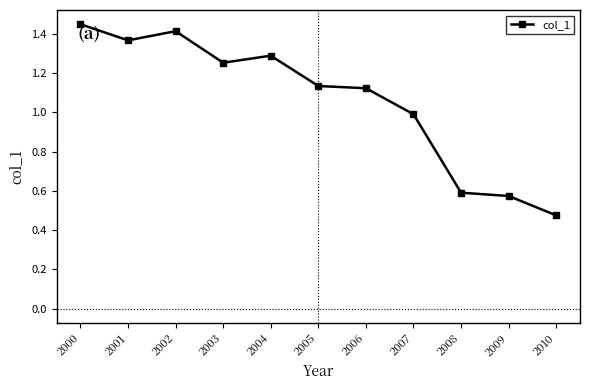

Where is the first local minimum?

2001